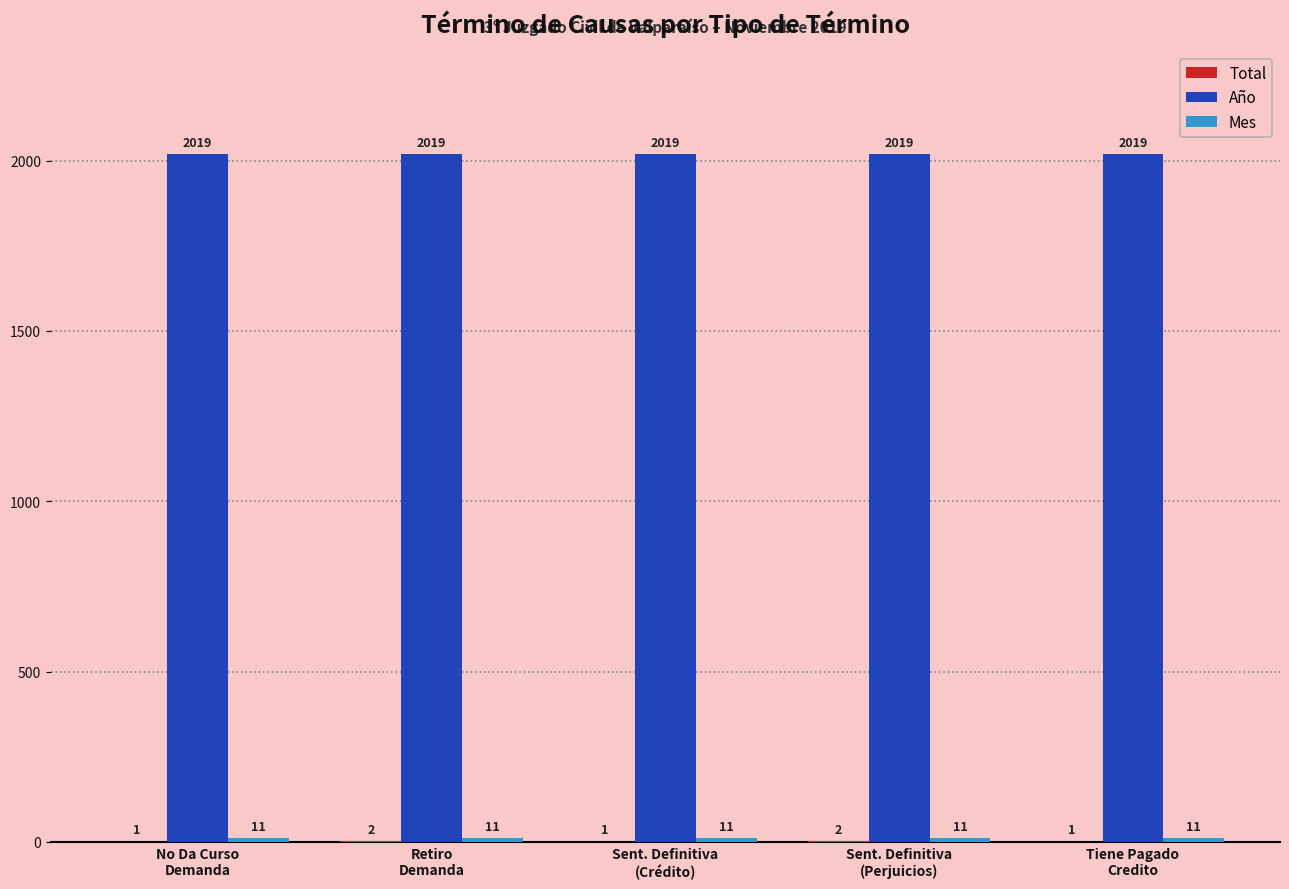

Which series has the largest total across all categories?

Año